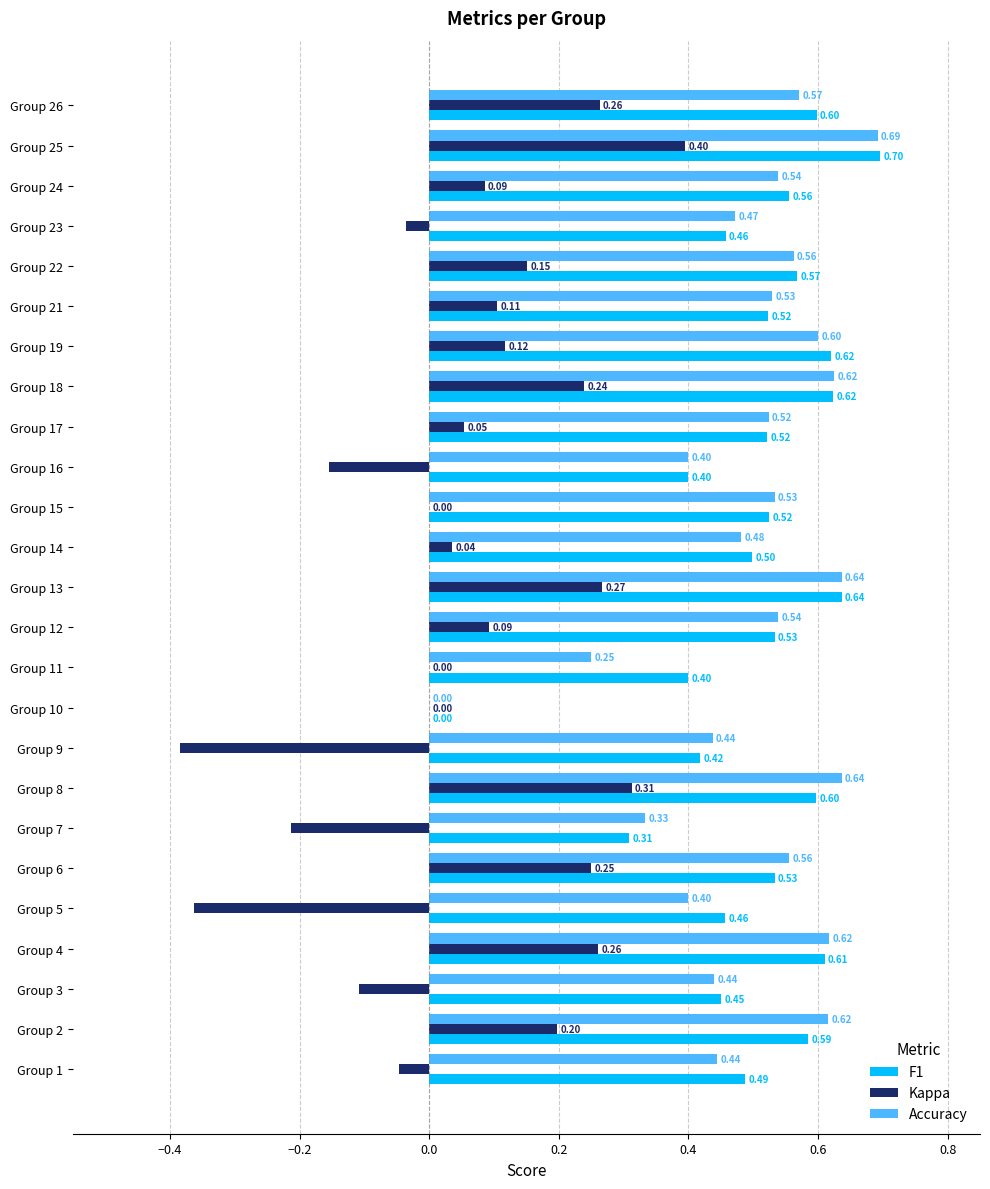

What is the greatest value displayed?

0.7